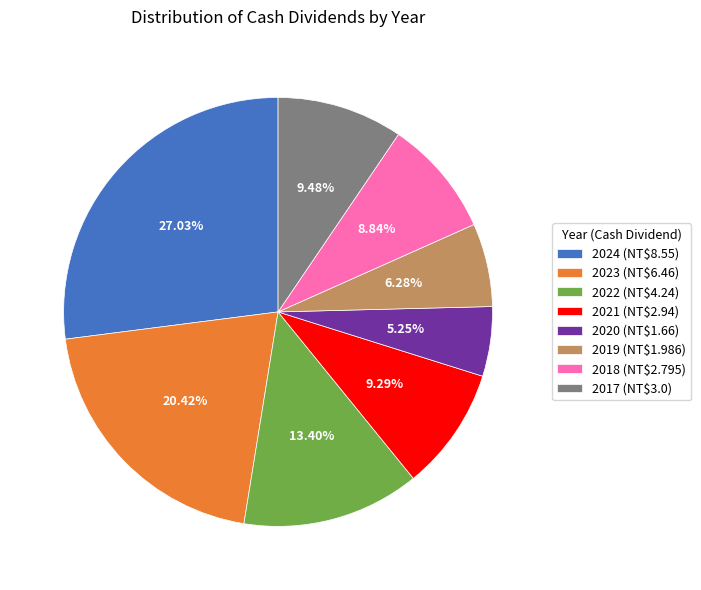

To the nearest percent, what is the combined percentage of 2024 and 2017?

37%